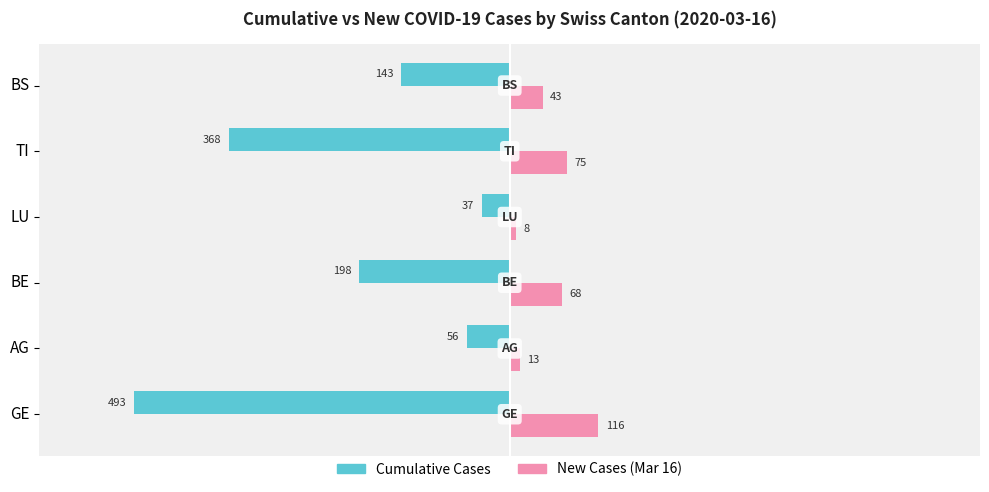

Which series has the largest total across all categories?

New Cases (Mar 16)